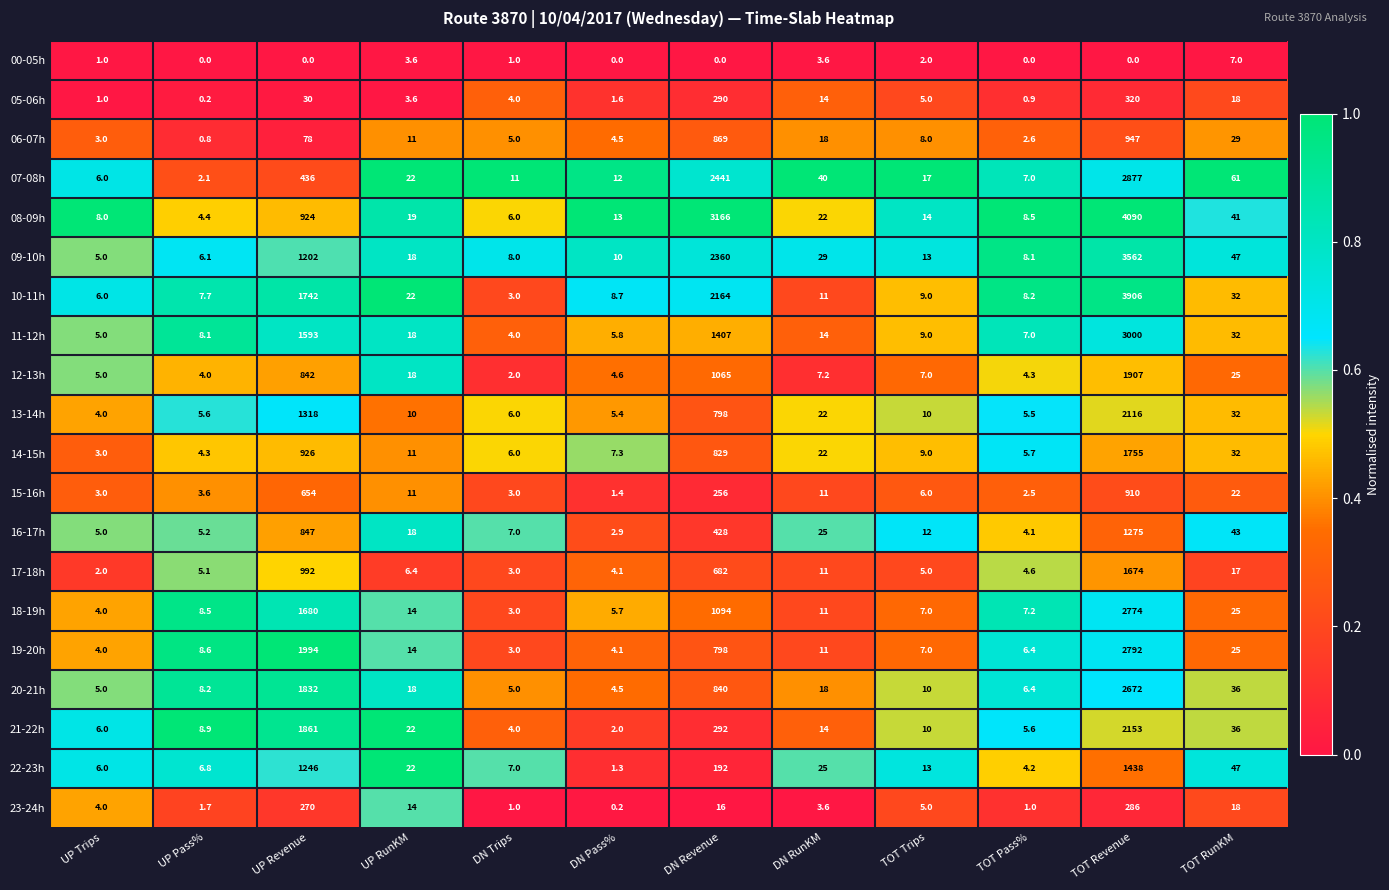

What is the sum of the 08-09h values at UP RunKM and TOT Trips?

33.0